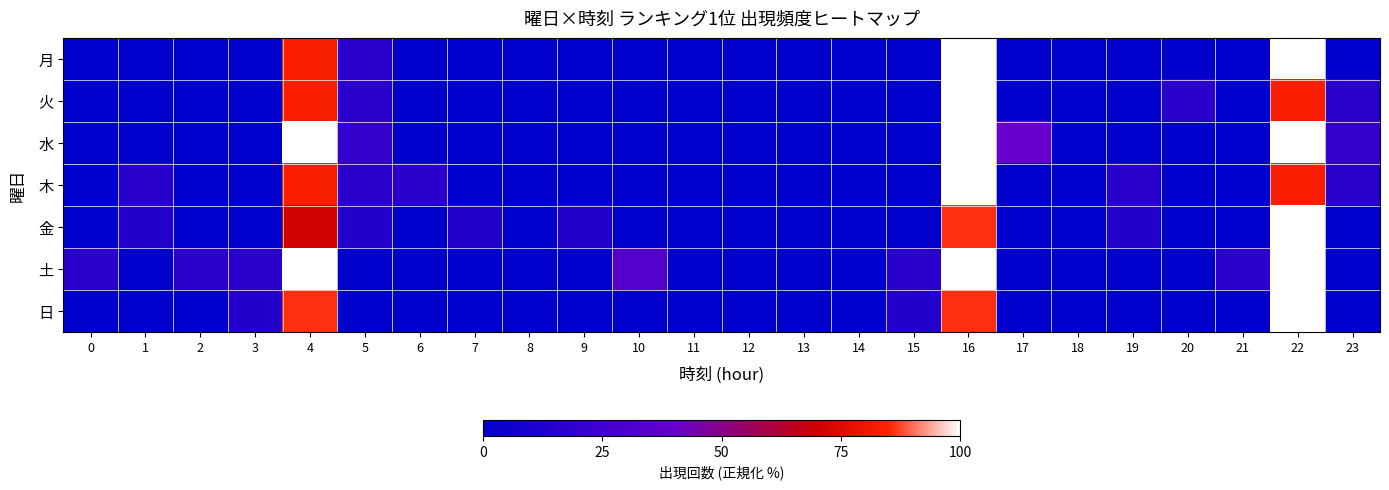

Rank the series at 22 from highest to lowest value.

月, 水, 金, 土, 日, 火, 木